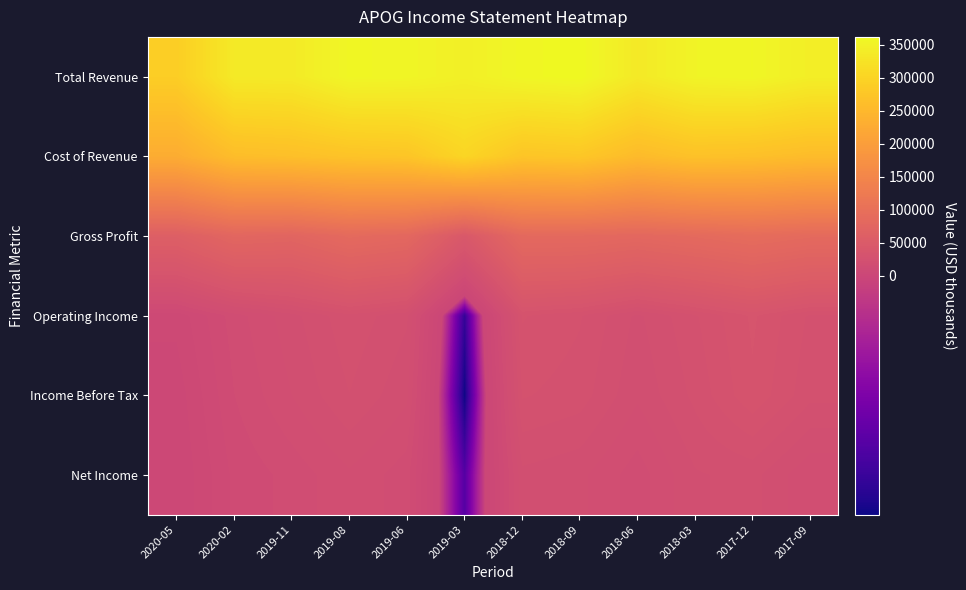

At which category does the chart reach its minimum across all series?

2019-03